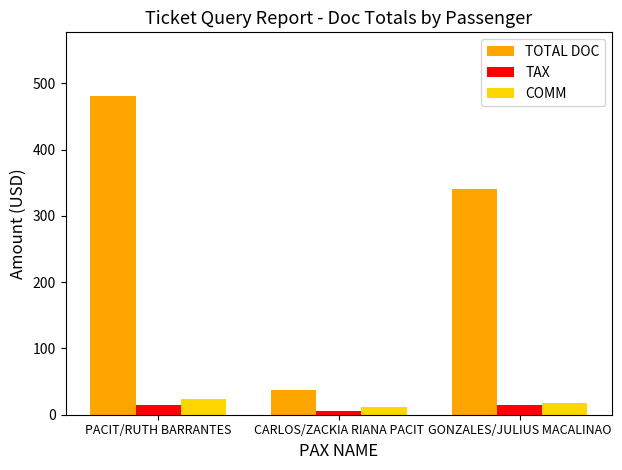

Reading left to right, transcribe all the data shown in this chart.

TOTAL DOC: 481.0	38.0	341.0
TAX: 14.6	5.6	14.6
COMM: 24.4	11.4	17.4